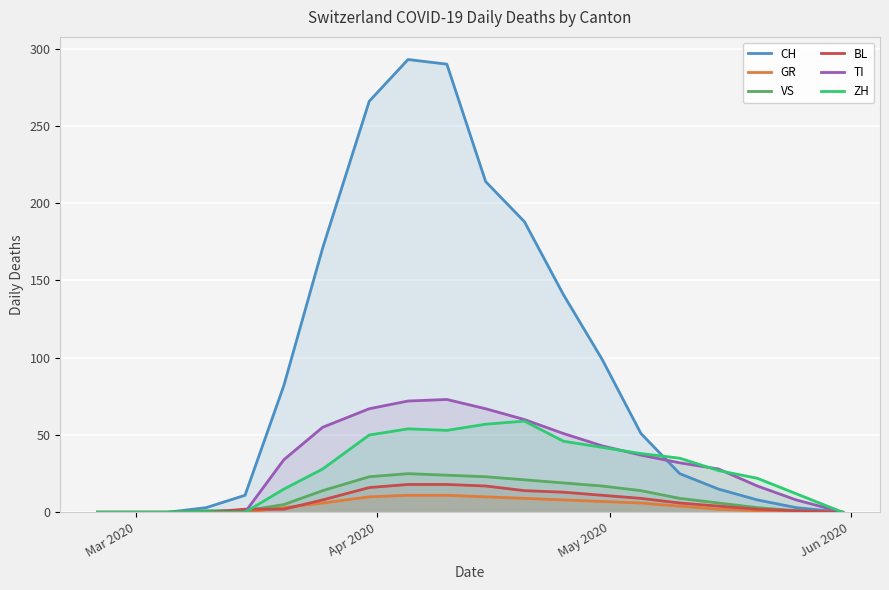

What are all the series names shown in the legend?

CH, GR, VS, BL, TI, ZH